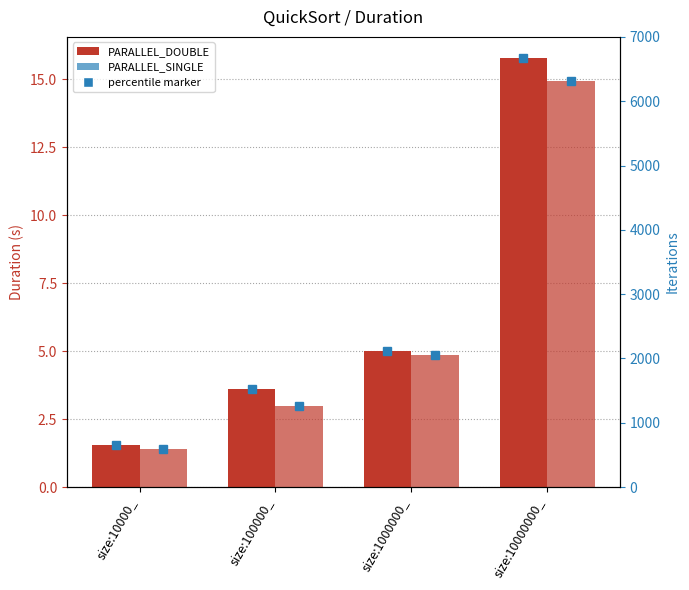

What is the sum of the PARALLEL_SINGLE values at size:1000000_ and size:10000000_?

19.8